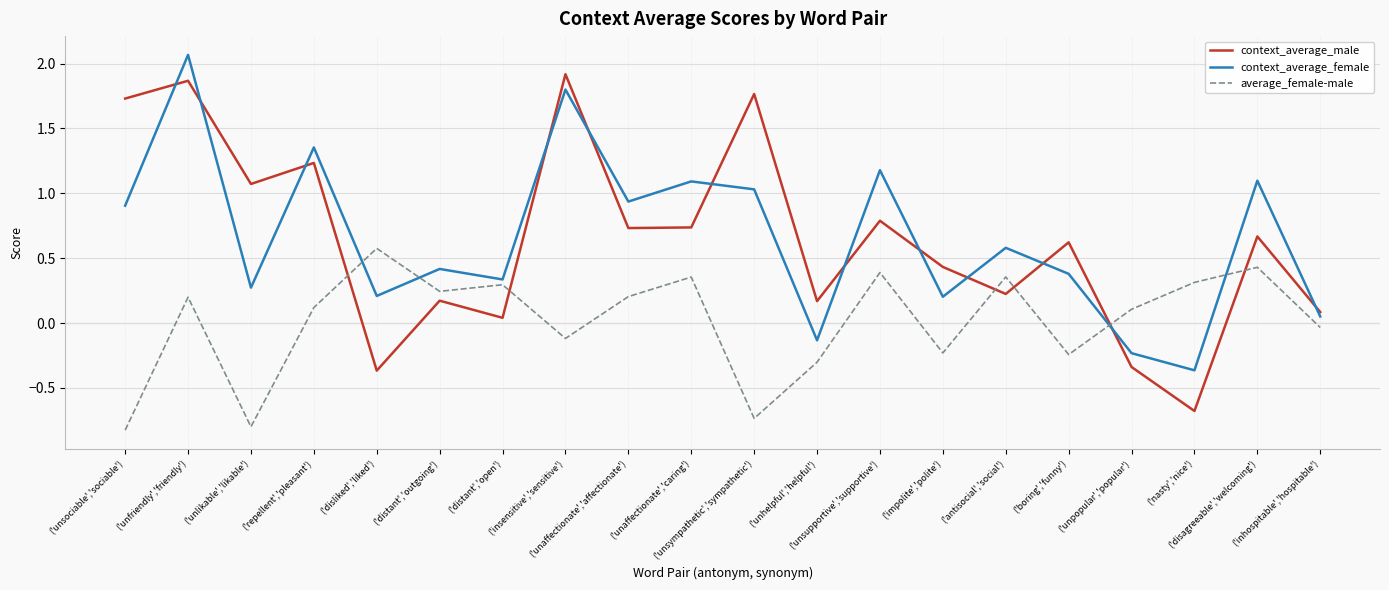

What are all the series names shown in the legend?

context_average_male, context_average_female, average_female-male